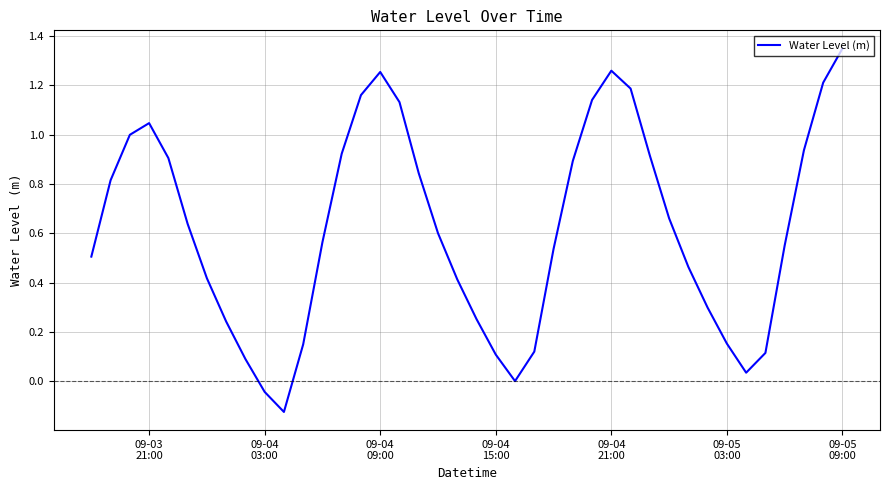

What is the difference between the maximum and minimum values?

1.5